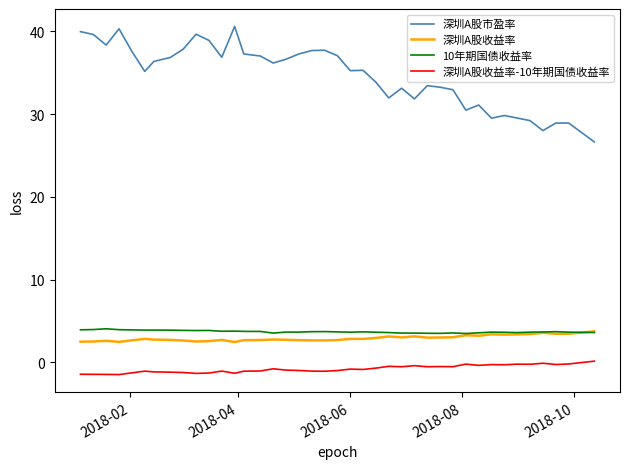

What is the minimum value for 深圳A股收益率?

2.5